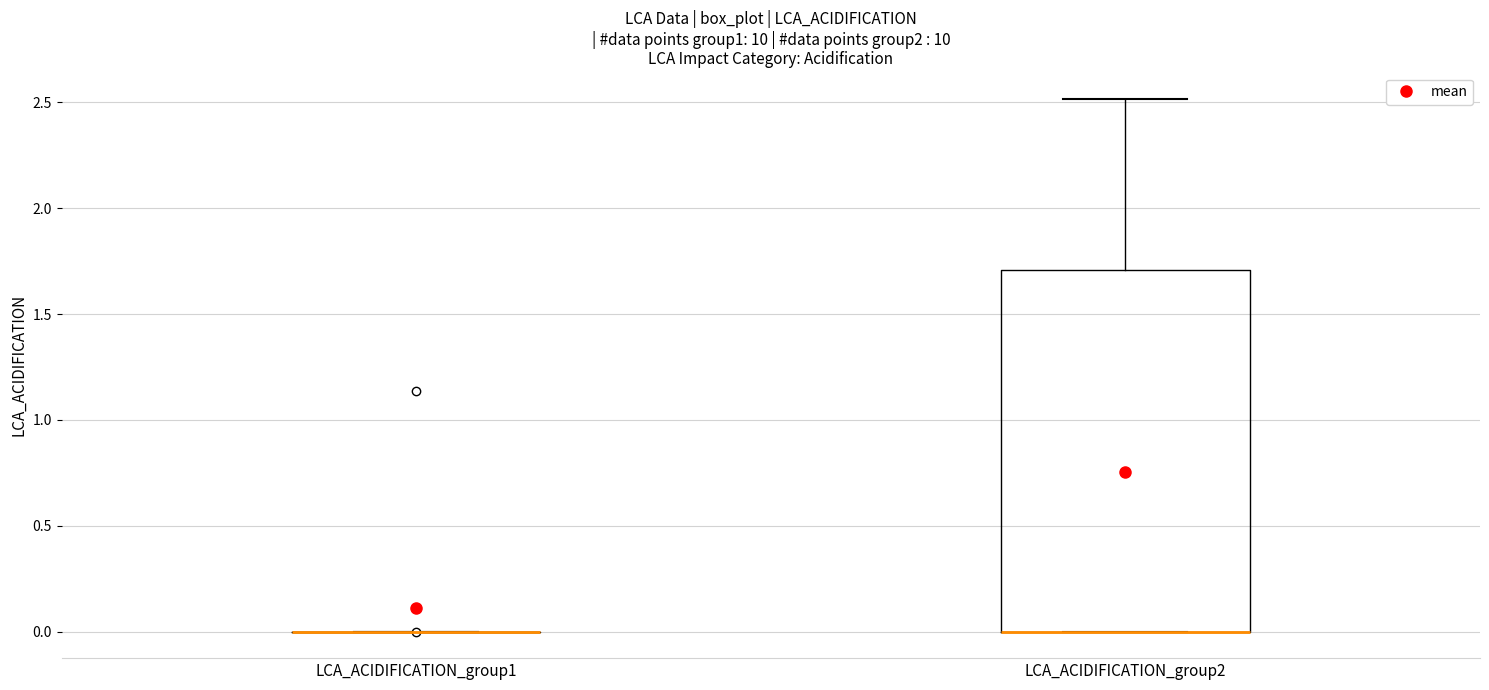

Reading left to right, read every box against the y-axis: the position of its median line, the range the box covers, and the ends of its whiskers. The values are not printed on the chart, so give them approximately, as read against the axis.

LCA_ACIDIFICATION_group1: box collapsed to a line at 0.0, whiskers 0.0 to 0.0
LCA_ACIDIFICATION_group2: median 0.0 (drawn on the box's lower edge), box 0.0 to 1.7, whiskers 0.0 to 2.5